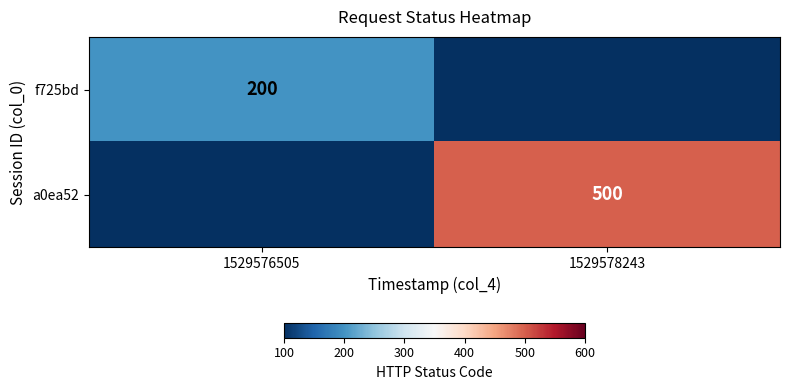

What is the total value across all series at 1529578243?

500